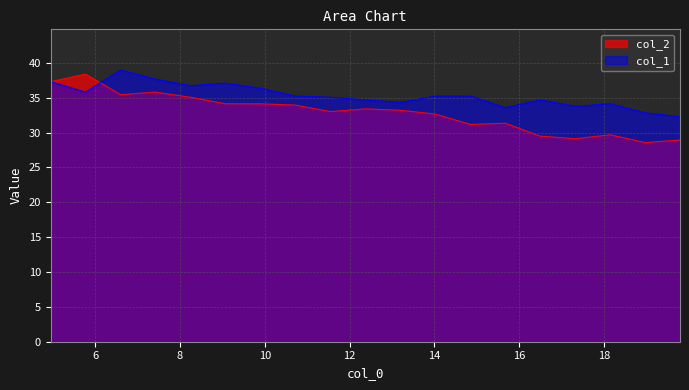

True or false: col_1 and col_2 cross at least once.

True